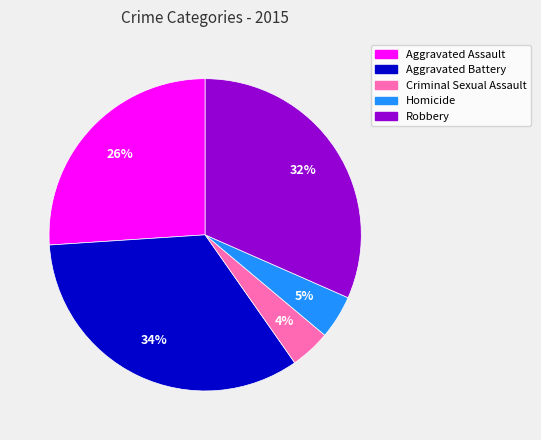

To the nearest percent, what is the difference between the Criminal Sexual Assault and Aggravated Assault slice percentages?

22%